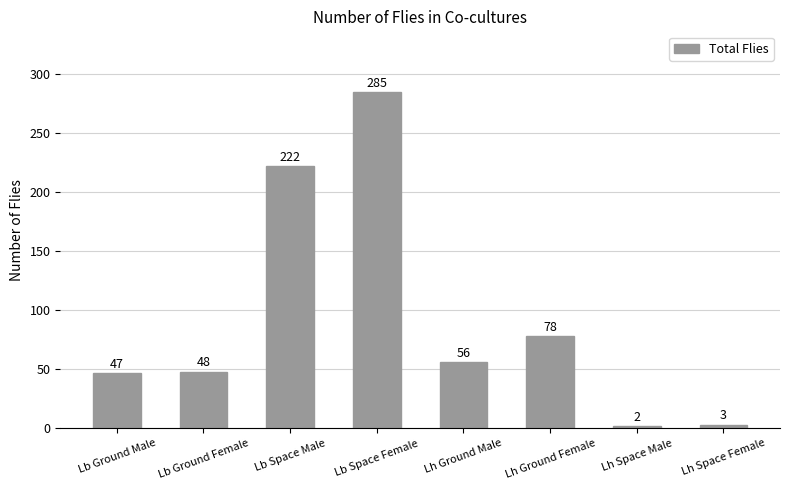

Is it true that the value at Lb Ground Female is 85?

False